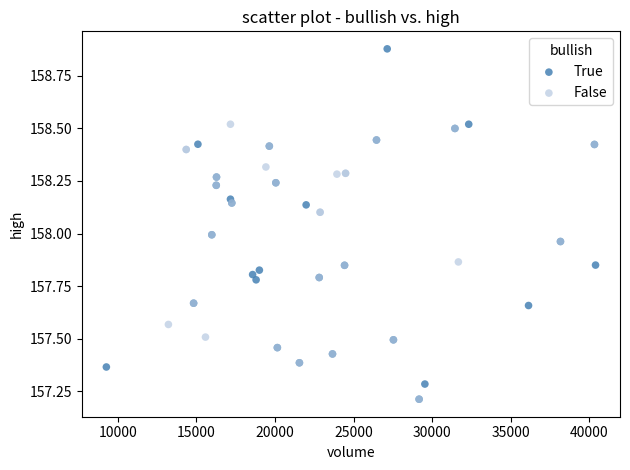

Which series reaches the maximum Y coordinate?

True